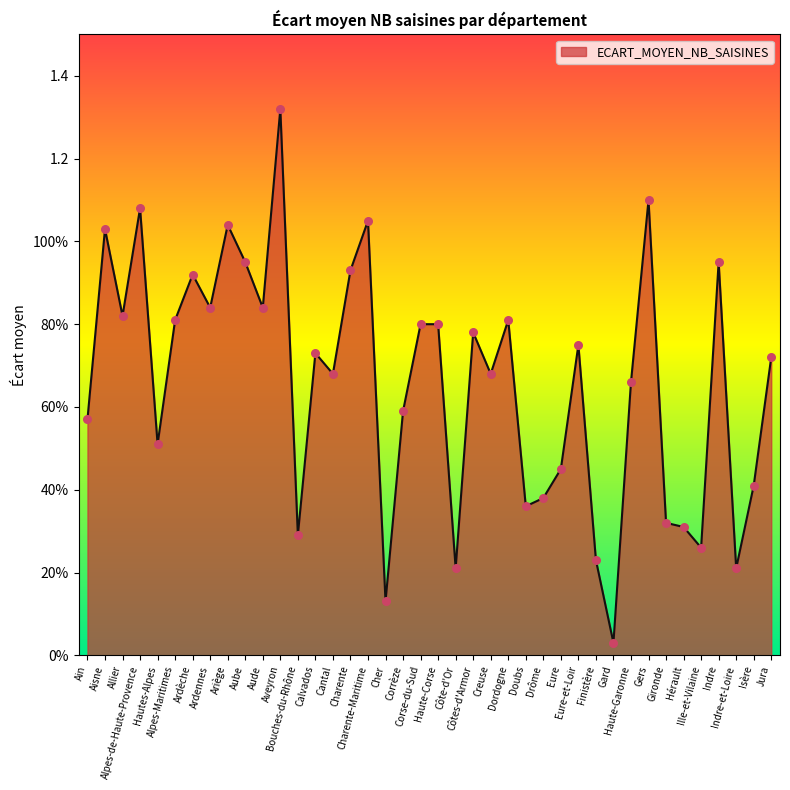

What is the change in value from Aude to Gironde?

-0.5